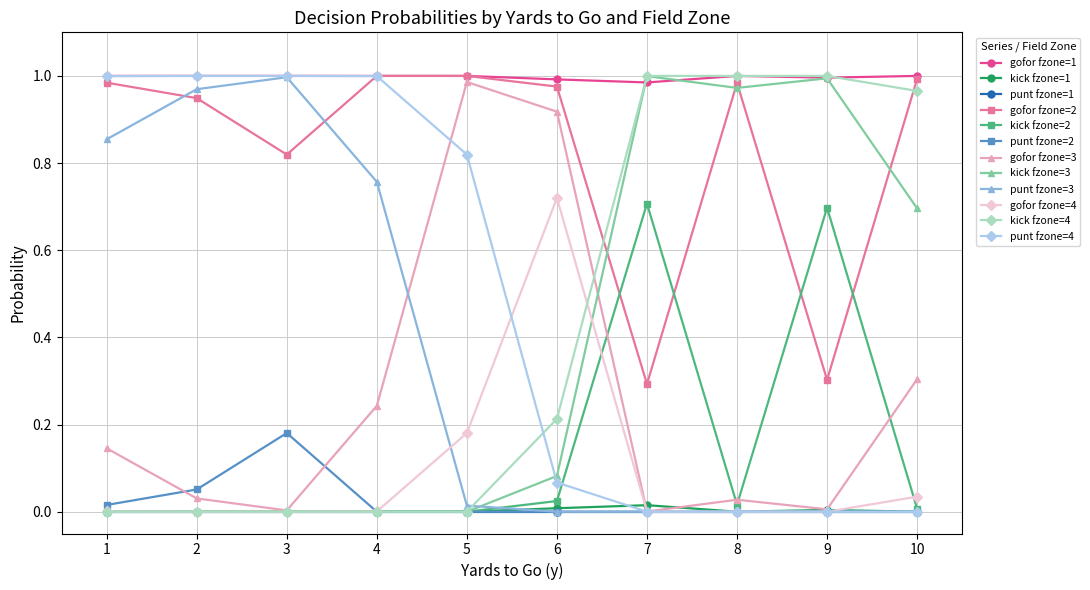

How many interior local valleys does the gofor fzone=2 series have?

3